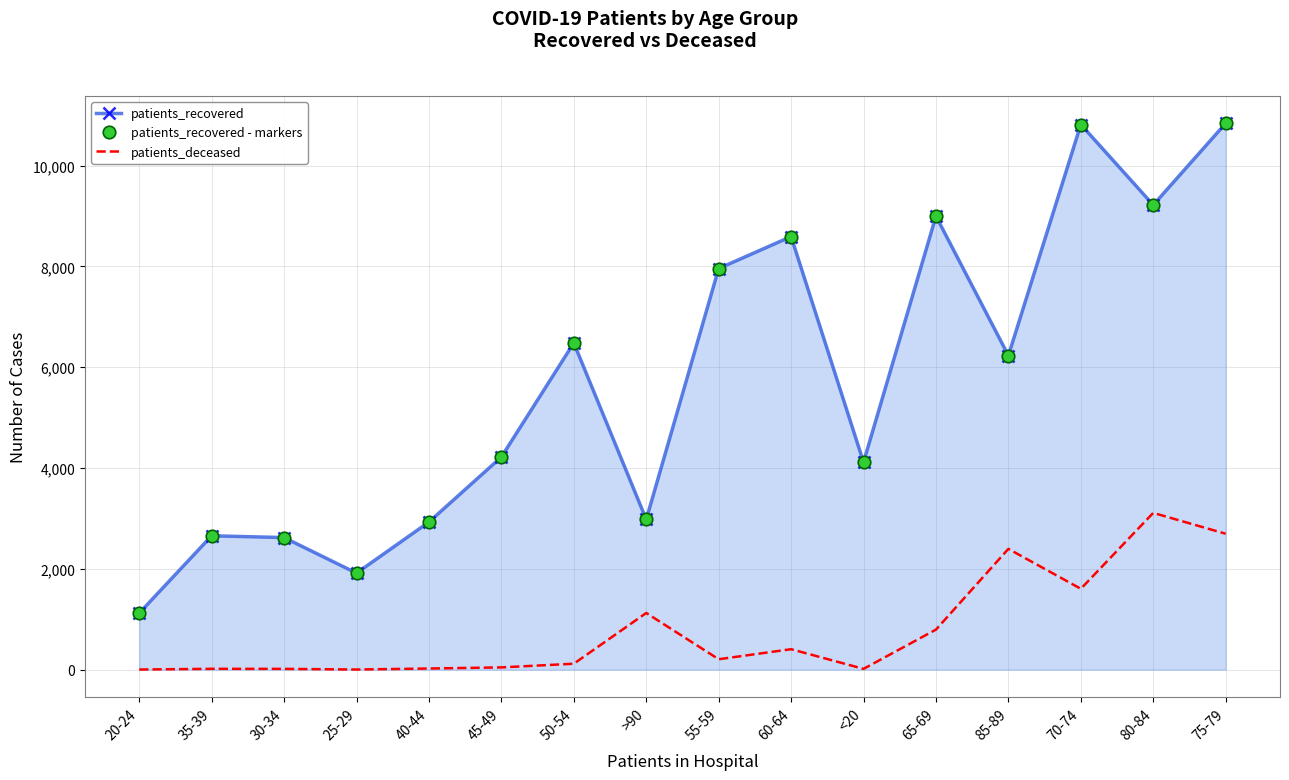

What is the greatest value displayed?

10841